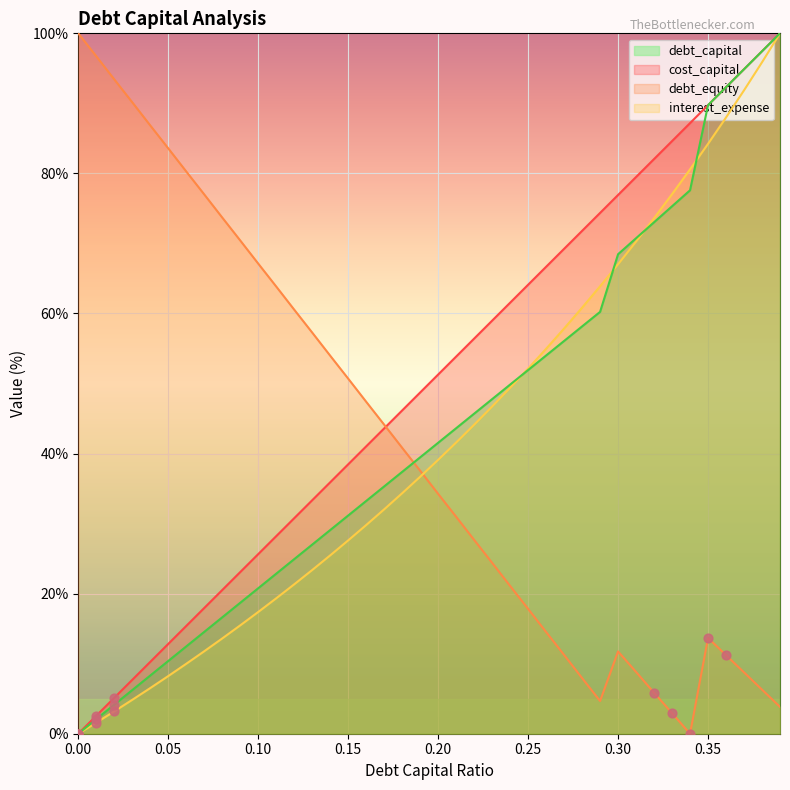

What are all the series names shown in the legend?

debt_capital, cost_capital, debt_equity, interest_expense